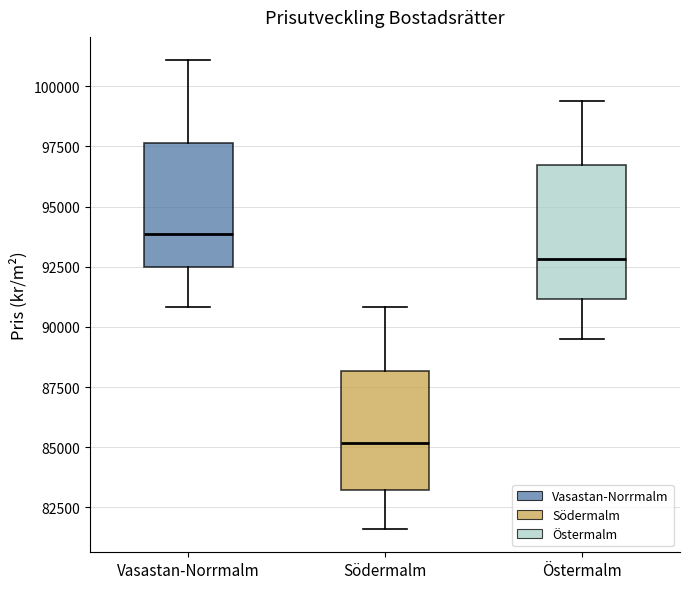

Reading left to right, read every box against the y-axis: the position of its median line, the range the box covers, and the ends of its whiskers. The values are not printed on the chart, so give them approximately, as read against the axis.

Vasastan-Norrmalm: median 94000, box 92500 to 97500, whiskers 91000 to 101000
Södermalm: median 85000, box 83000 to 88000, whiskers 81500 to 91000
Östermalm: median 93000, box 91000 to 96500, whiskers 89500 to 99500